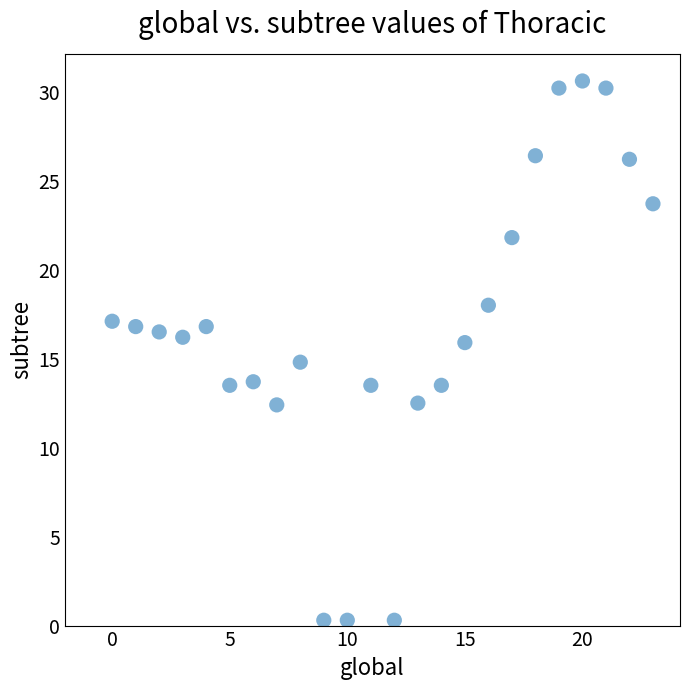

What is the range of Y values (max minus min)?

30.3